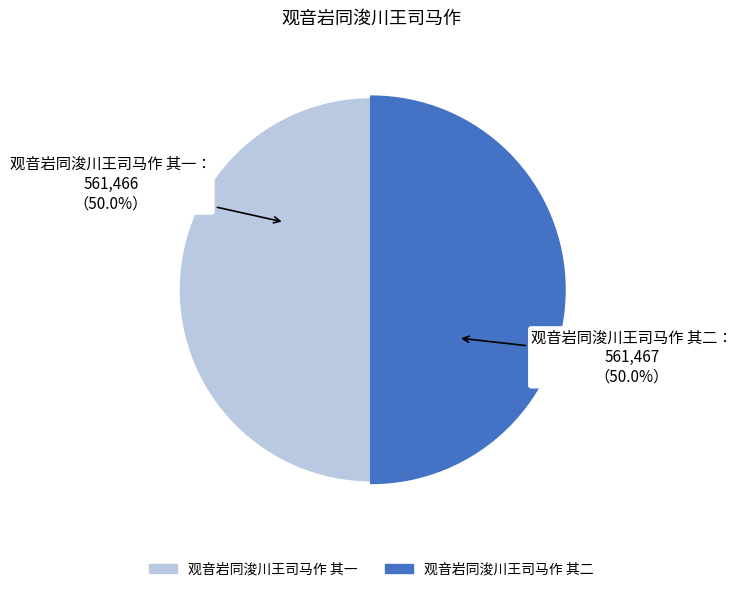

Combined, do 观音岩同浚川王司马作 其二 and 观音岩同浚川王司马作 其一 account for over 50%?

Yes